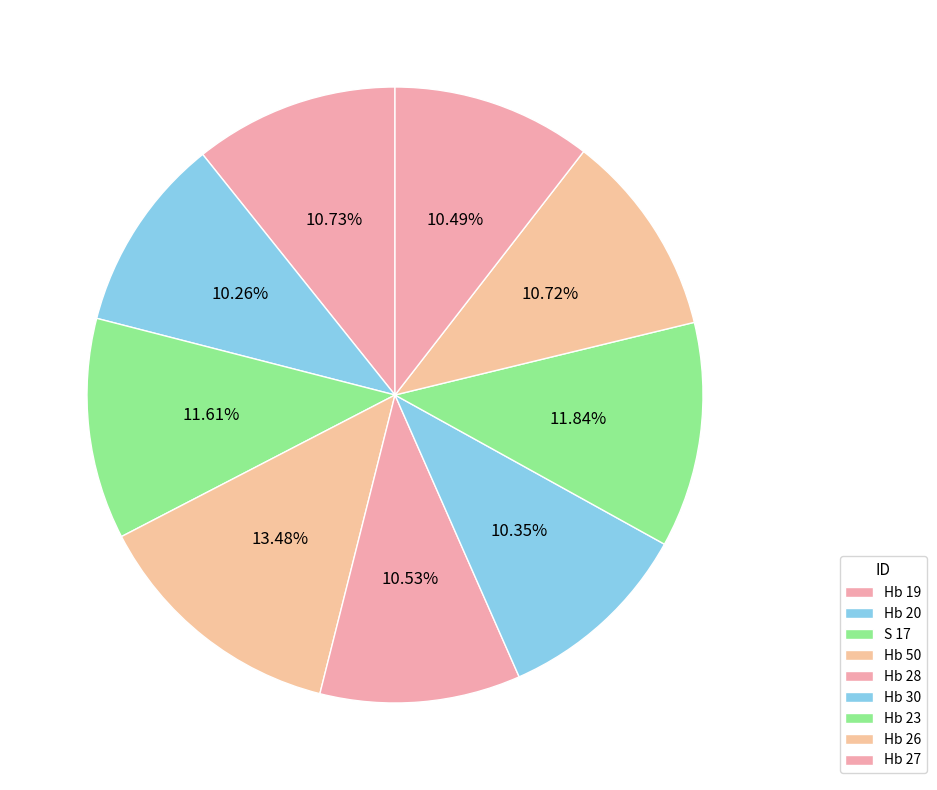

To the nearest percent, what portion does Hb 23 represent?

12%